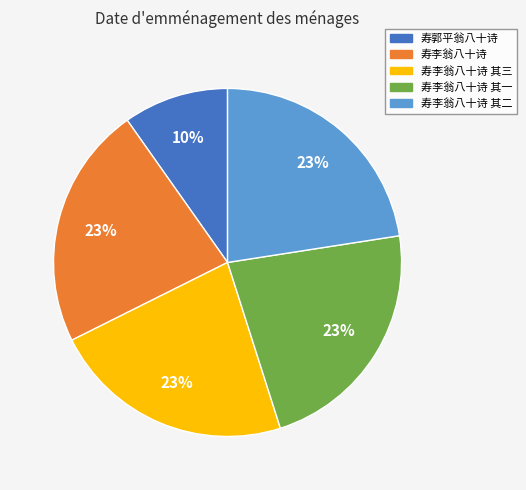

Is it true that 寿李翁八十诗 其三 is 23% of the pie?

True